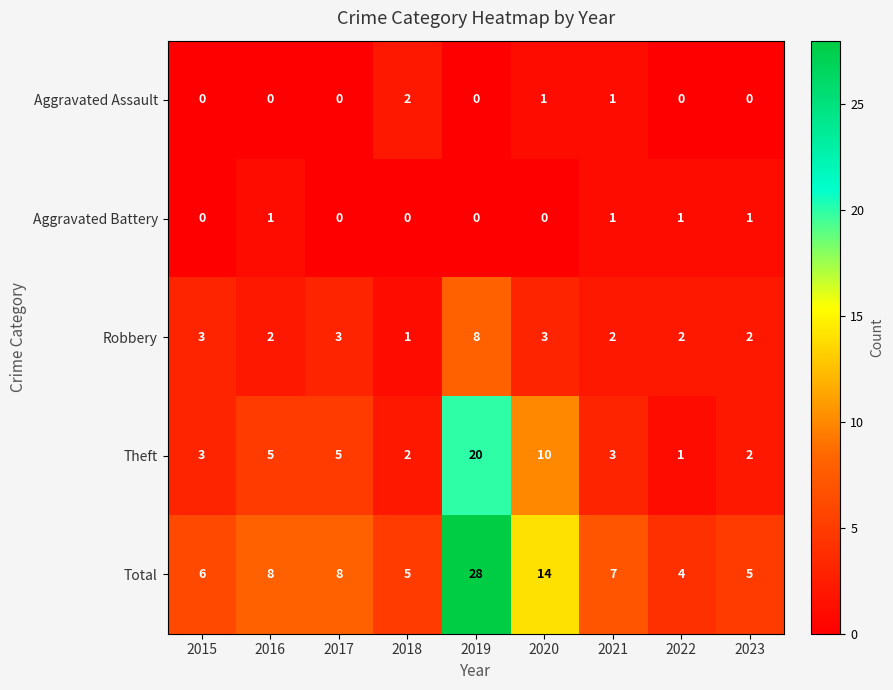

What is the sum of all Aggravated Battery values?

4